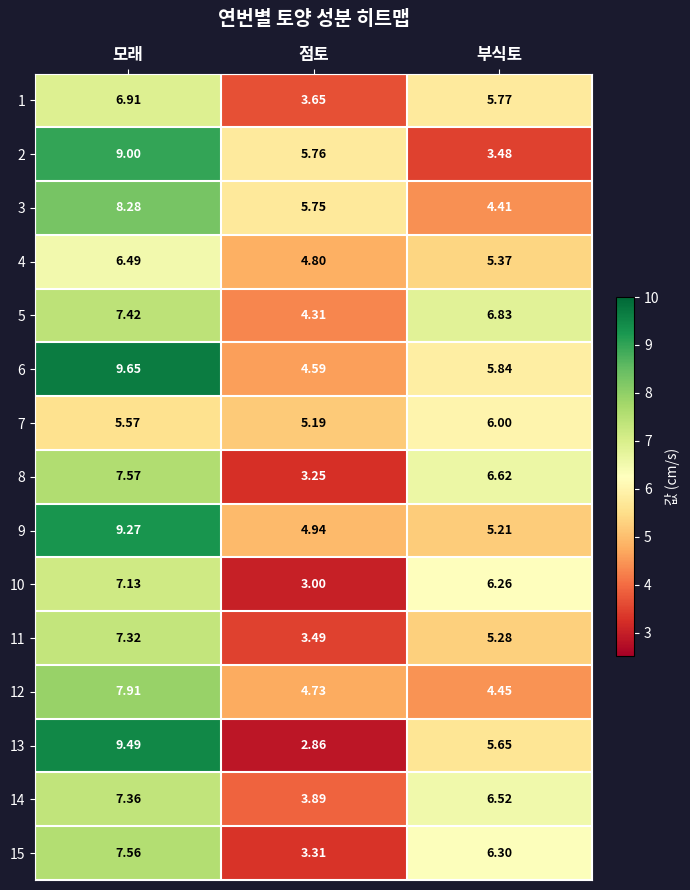

How many data points in 13 are less than 5?

1